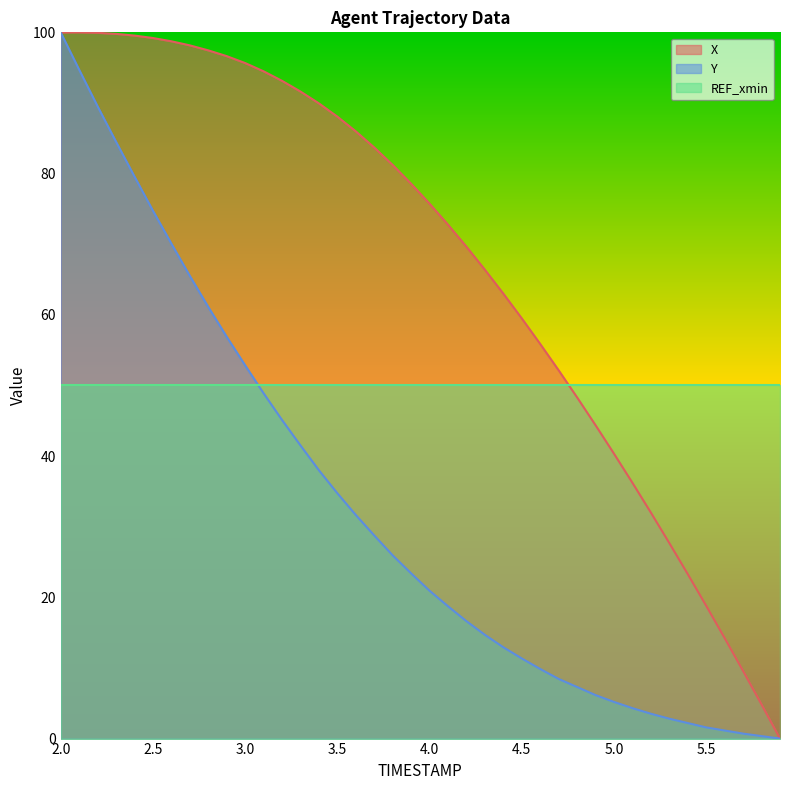

Is it true that X equals 88.1 at 3.5?

True